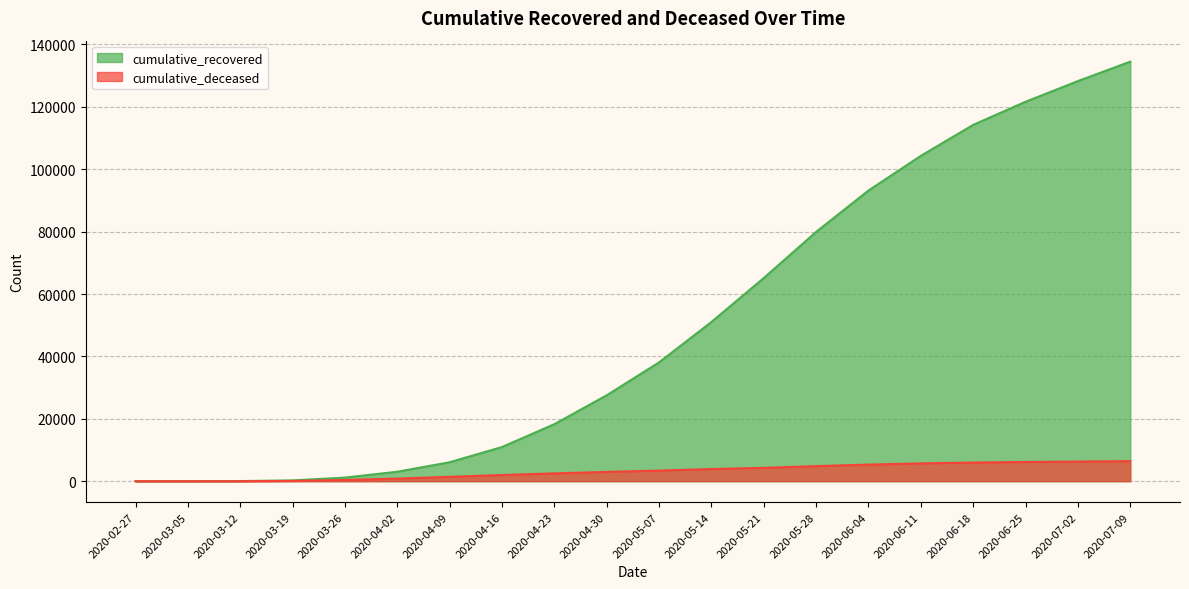

Which series has the largest range (max minus min)?

cumulative_recovered